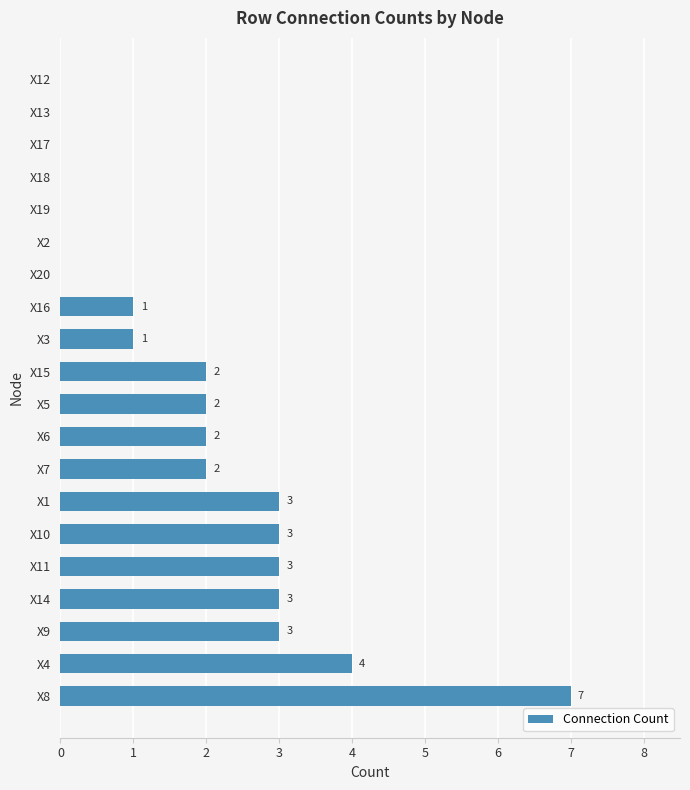

How many series are shown in this chart?

1